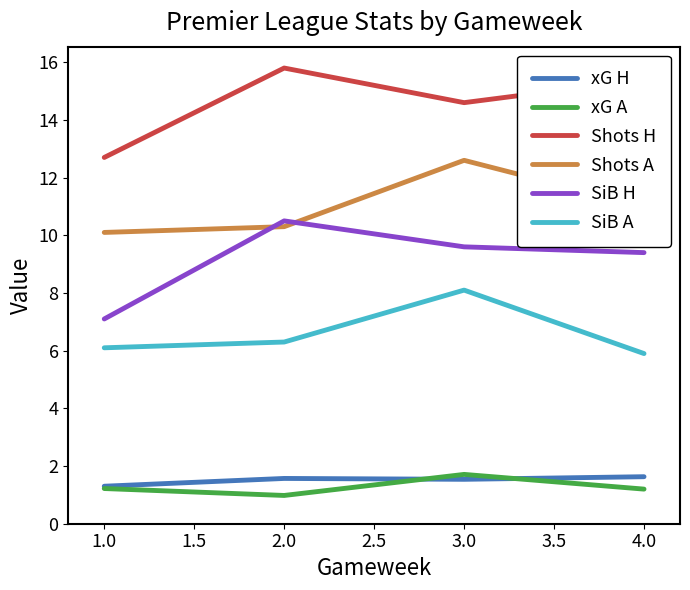

At which label does Shots H first exceed 15?

2.0